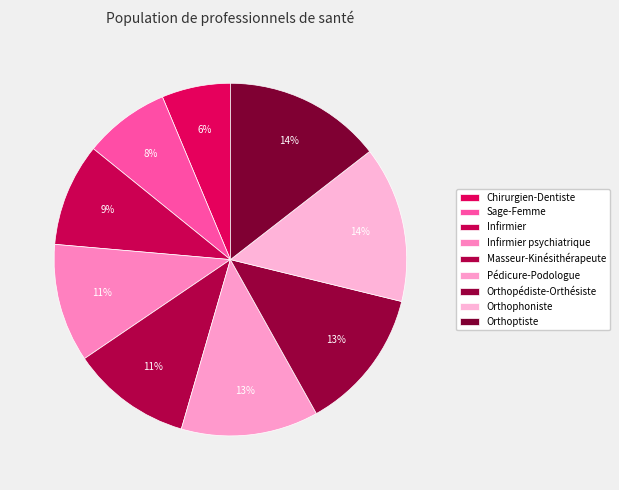

How many segments does this pie chart have?

9